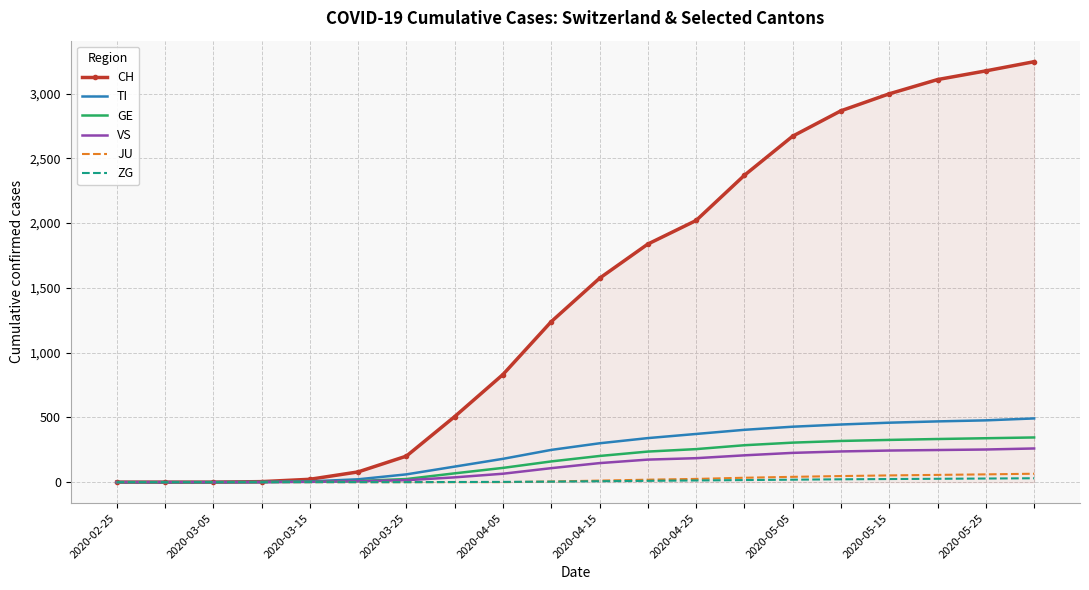

List the series in order of their peak value, lowest first.

ZG, JU, VS, GE, TI, CH